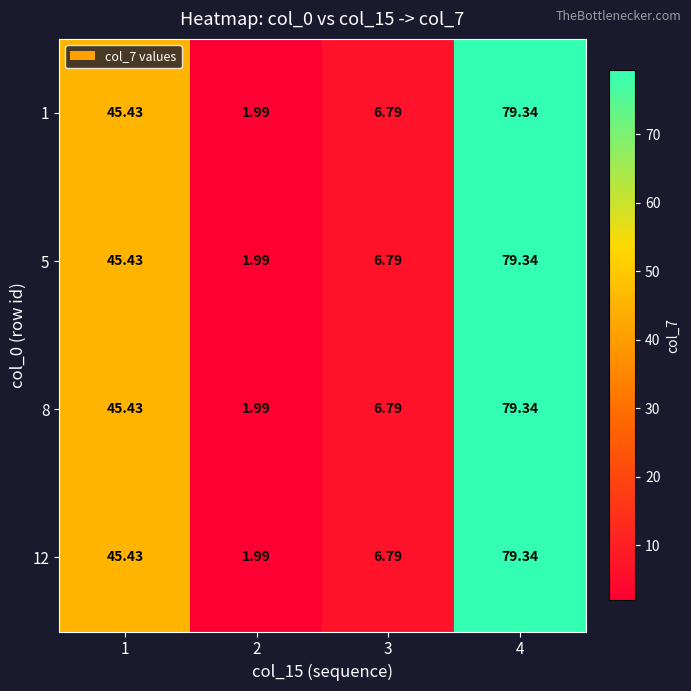

How many distinct data groups are displayed?

4